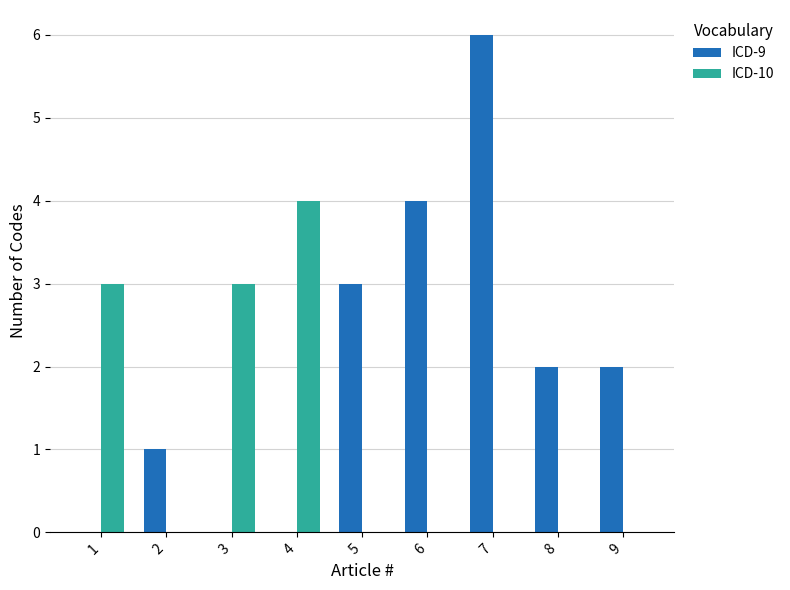

What is the sum of all ICD-10 values?

10